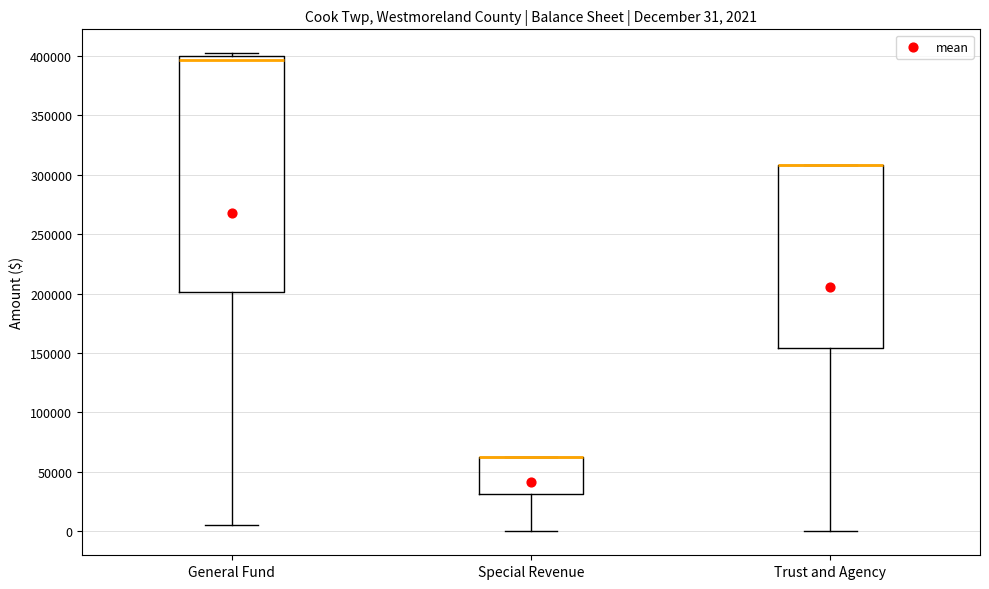

Comparing the boxes themselves (not the whiskers), which one is the tallest?

General Fund